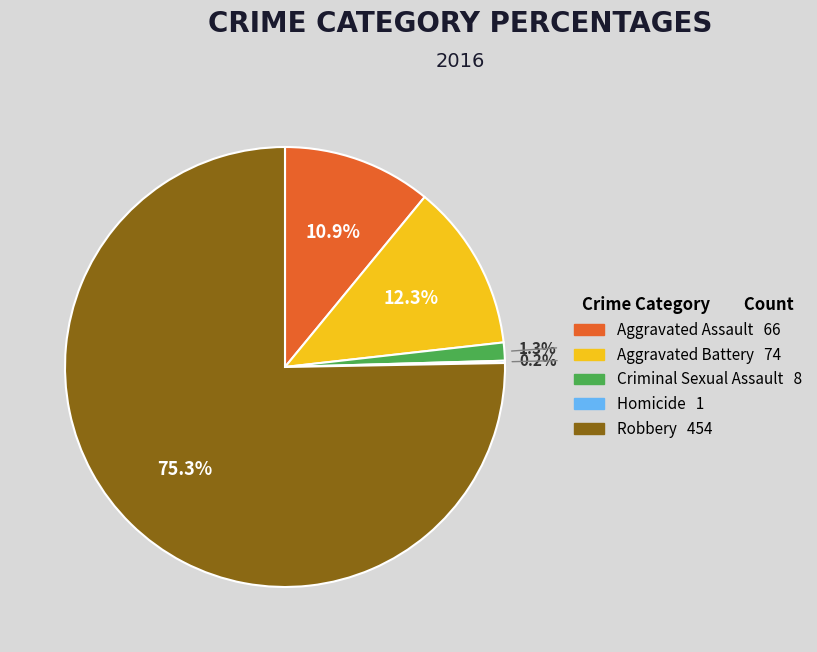

Which category has the biggest portion of the pie?

Robbery